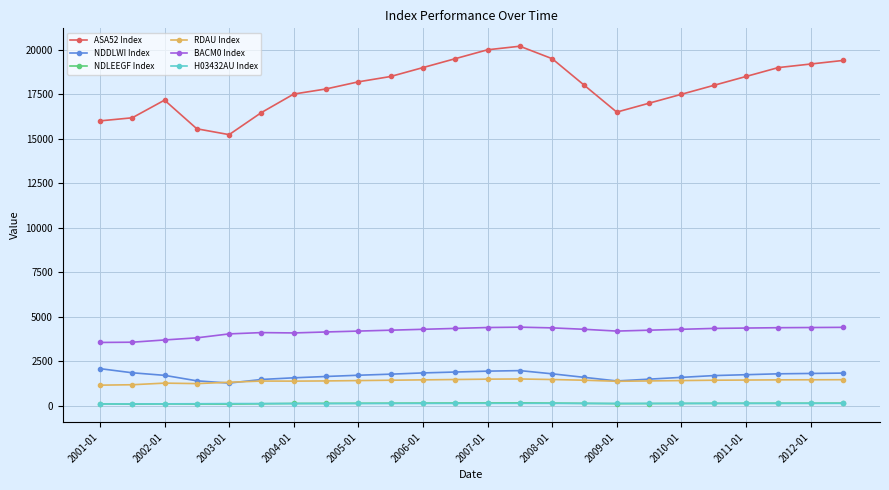

Which series has the largest total across all categories?

ASA52 Index